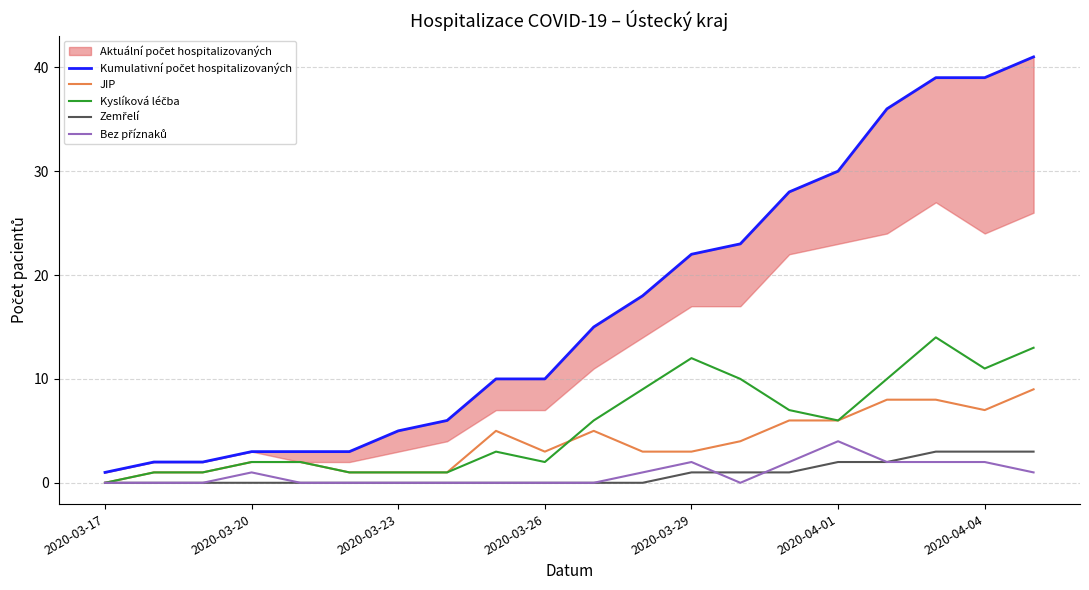

True or false: Zemřelí and Kumulativní počet hospitalizovaných cross at least once.

False